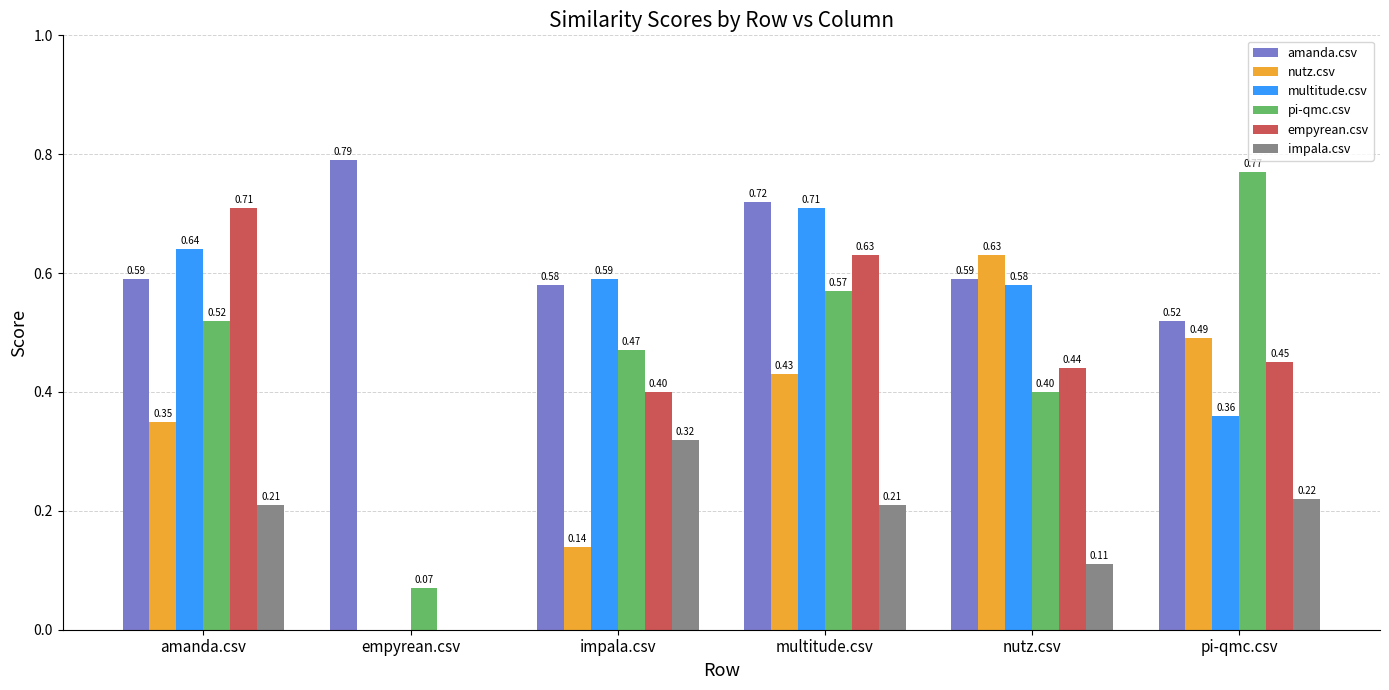

Is the value of impala.csv at pi-qmc.csv greater than the value of amanda.csv at impala.csv?

No